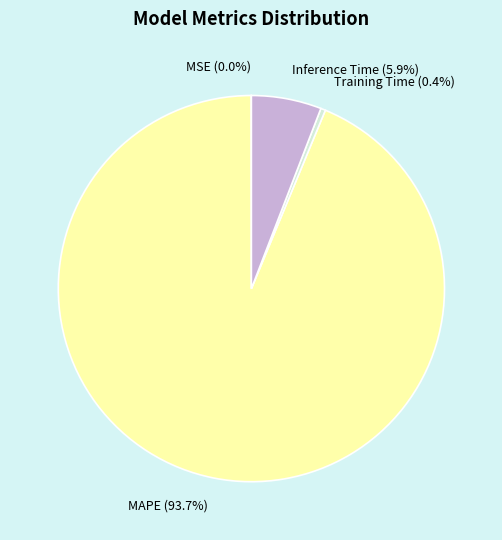

Combined, do Training Time and Inference Time account for over 50%?

No